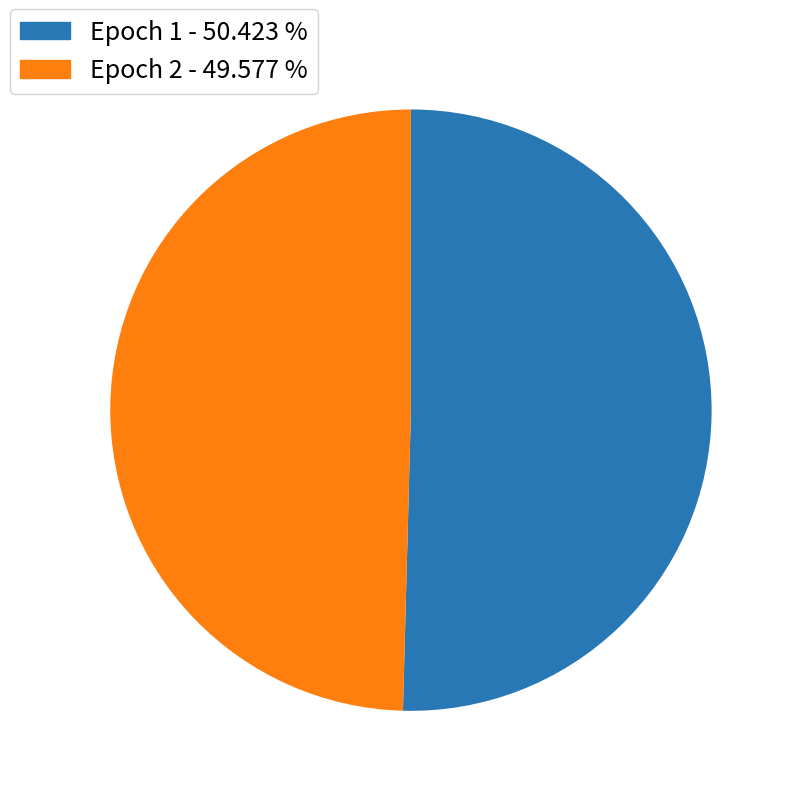

How many slices are in this pie chart?

2